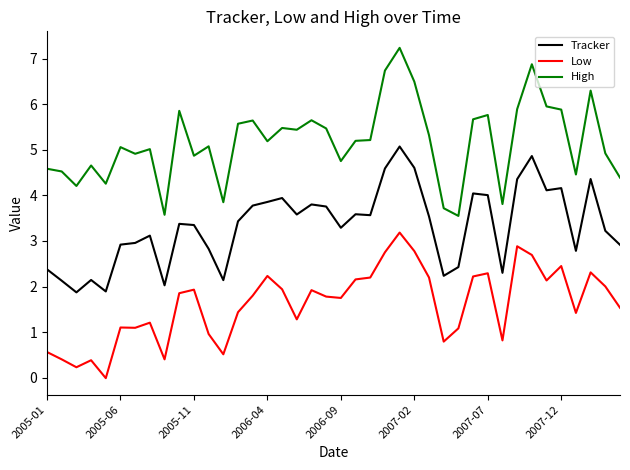

Which series has the widest spread of values?

High